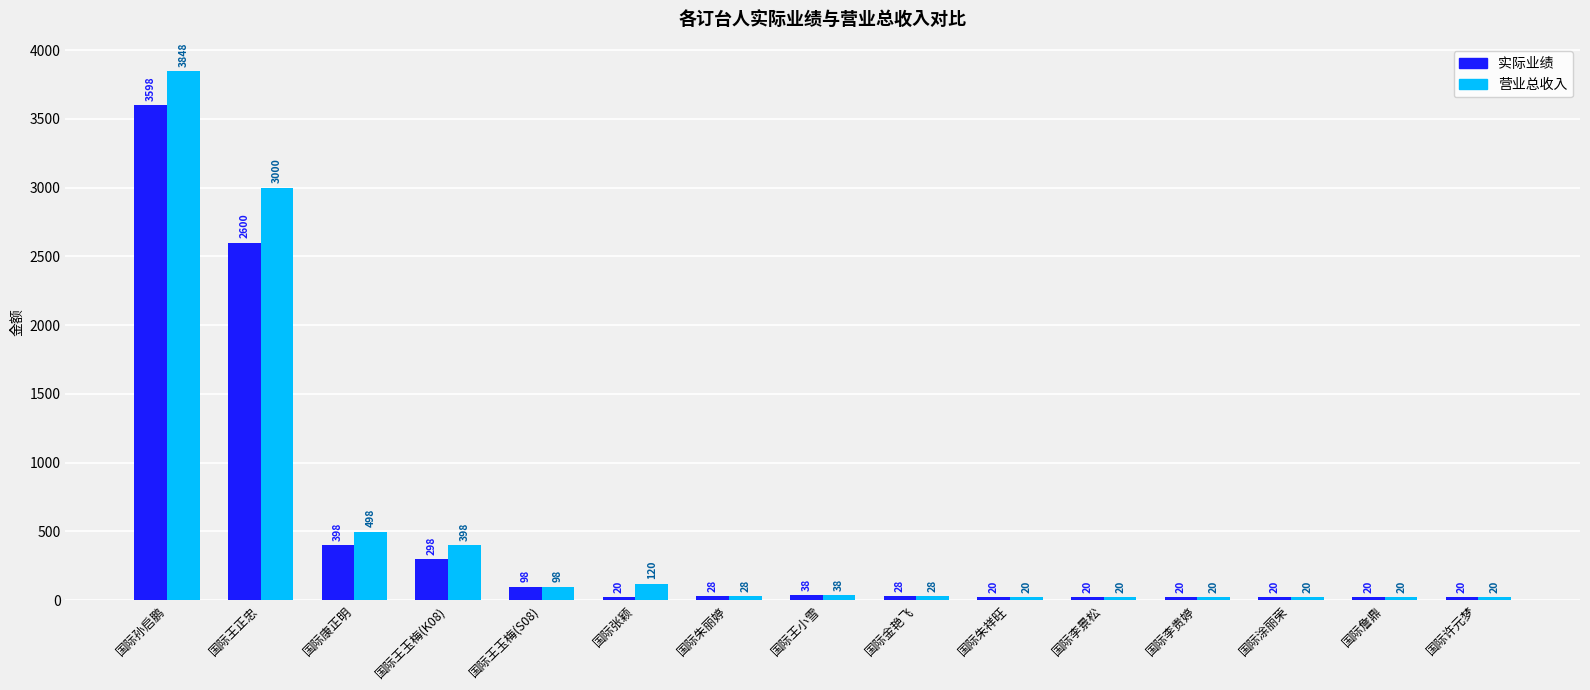

What is the label of the 6th bar from the right?

国际朱祥旺